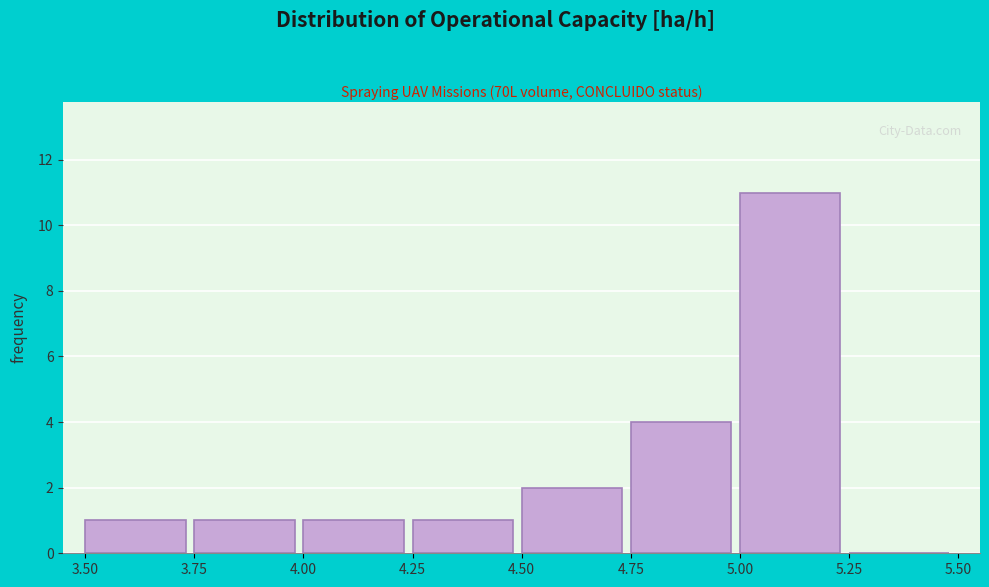

Which range on the x-axis has the tallest bar?

5.00 to 5.25